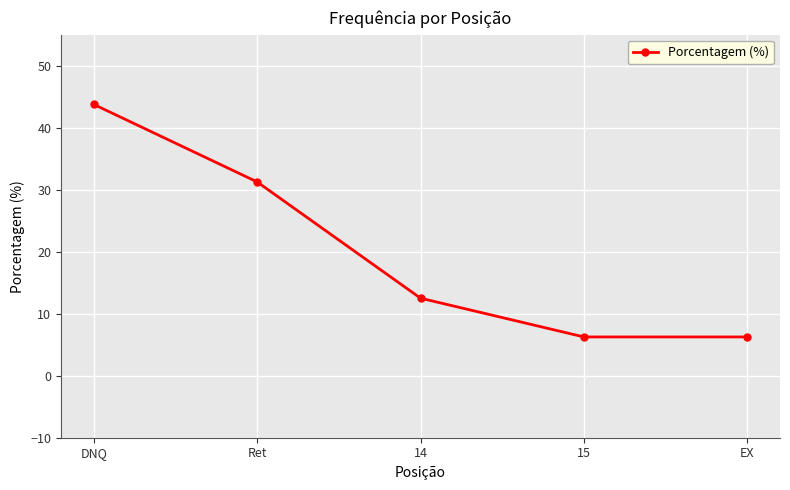

What is the change in value from DNQ to EX?

-37.5